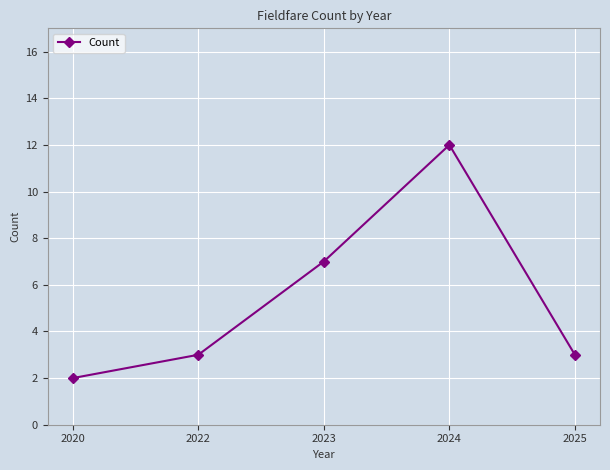

At which label is the value closest to 7?

2023